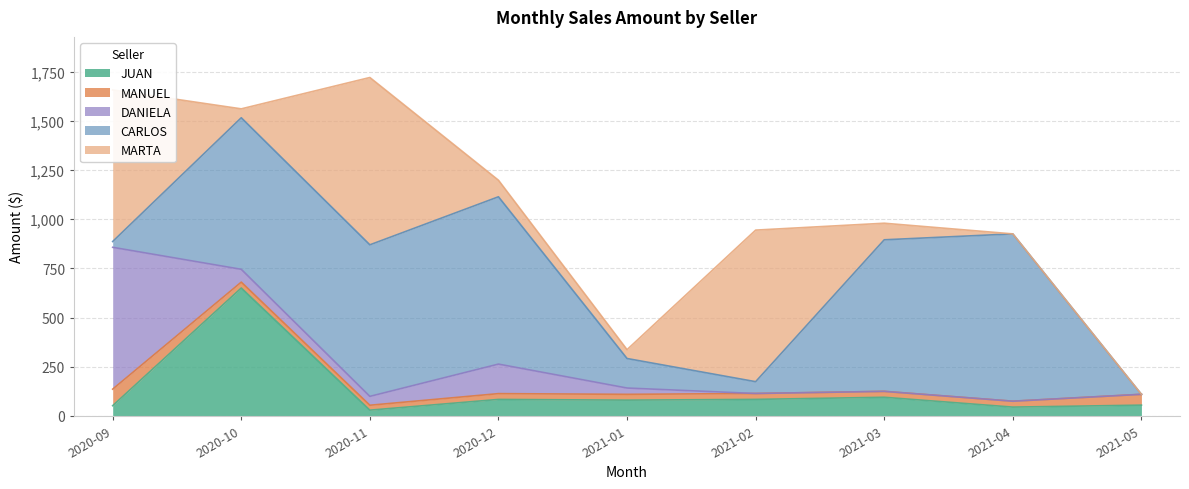

What is the spread (max minus min) of values at 2020-11?

825.0